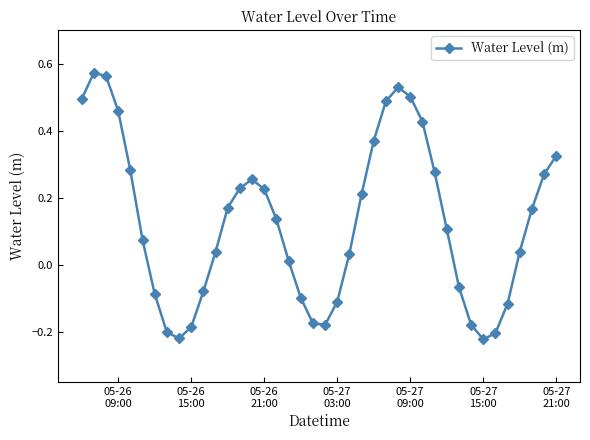

How many values exceed 0?

26